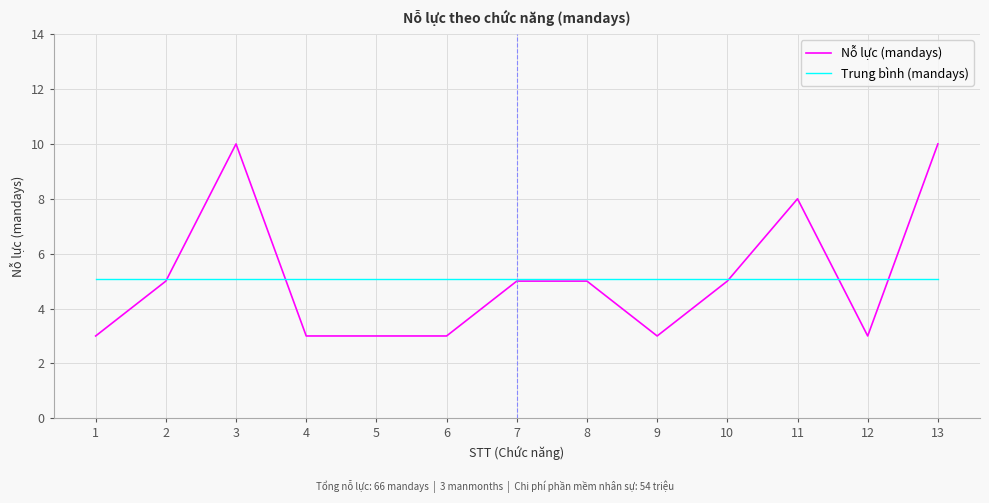

What is the difference between the maximum and minimum values in the Nỗ lực (mandays) series?

7.0